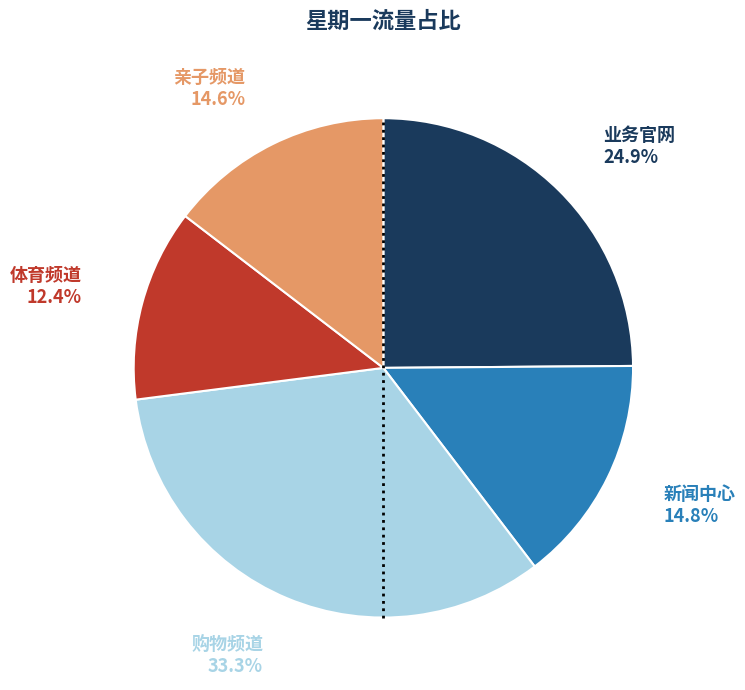

The 业务官网 slice represents 34% of the pie. True or false?

False